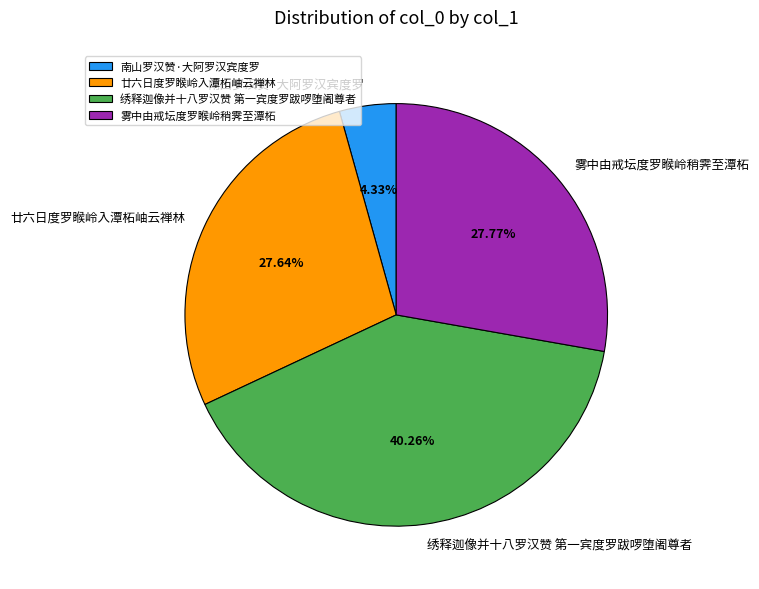

To the nearest percent, what portion does 绣释迦像并十八罗汉赞 第一宾度罗跋啰堕阇尊者 represent?

40%